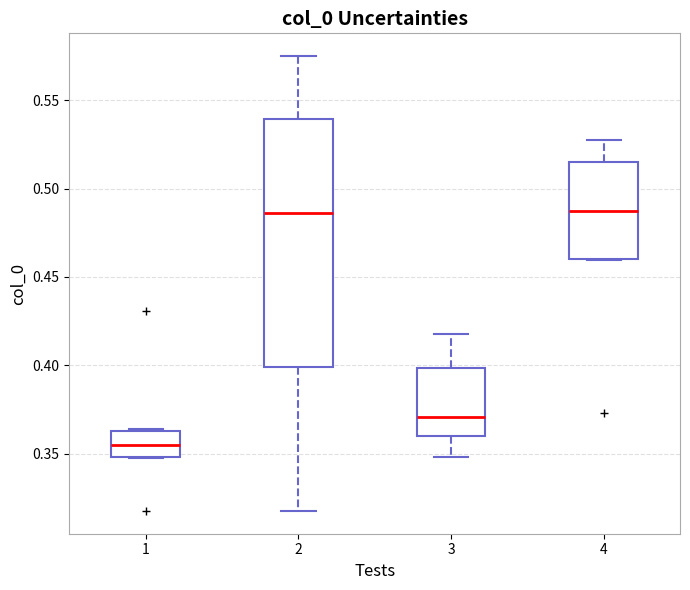

Comparing the boxes themselves (not the whiskers), which one is the tallest?

2